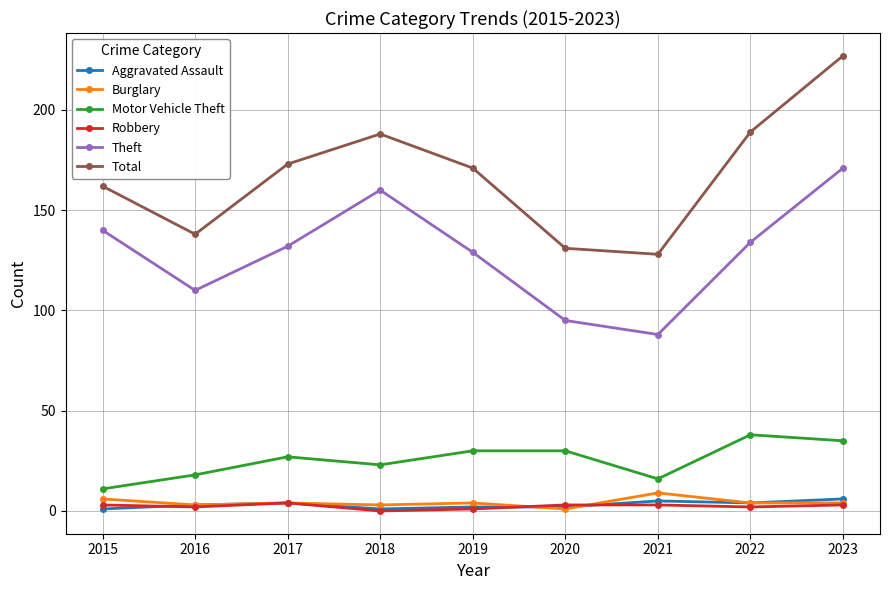

True or false: Theft and Aggravated Assault cross at least once.

False